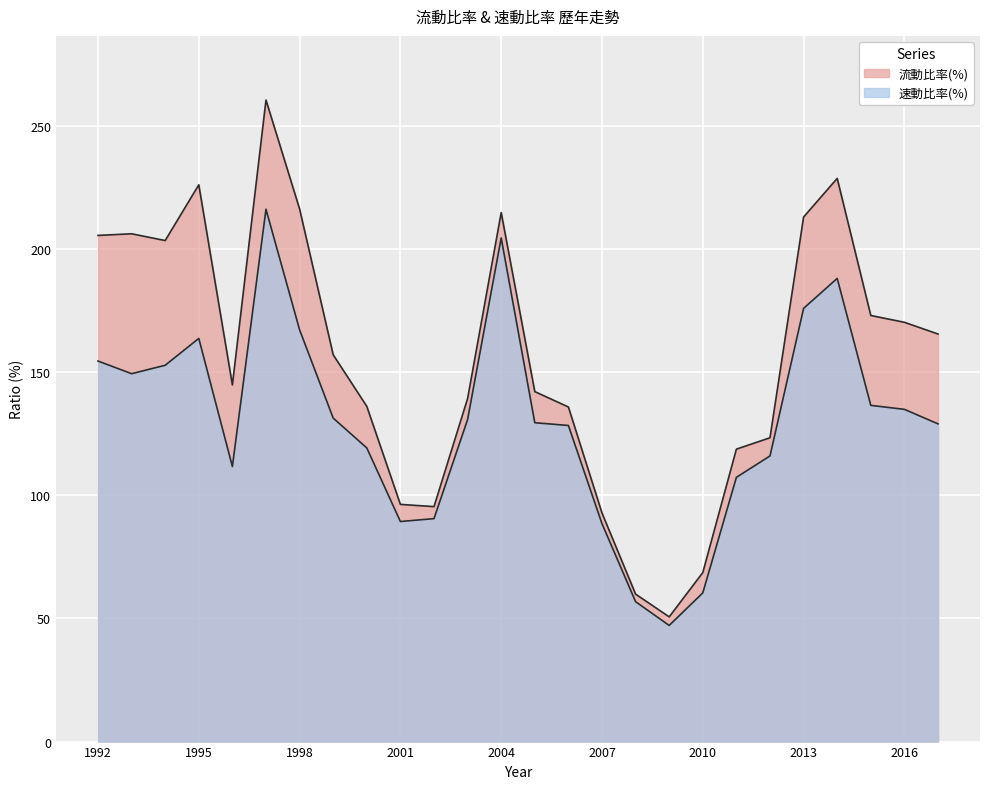

What is the lowest value of the 速動比率(%) series?

47.2